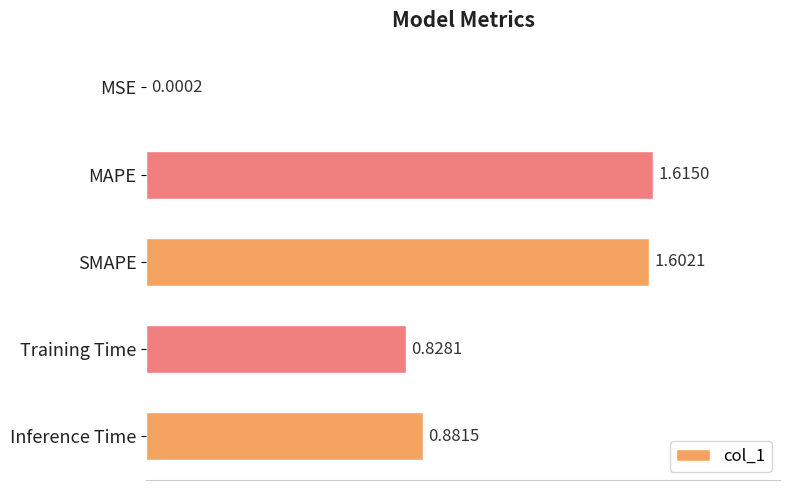

At which category does the chart reach its peak across all series?

MAPE